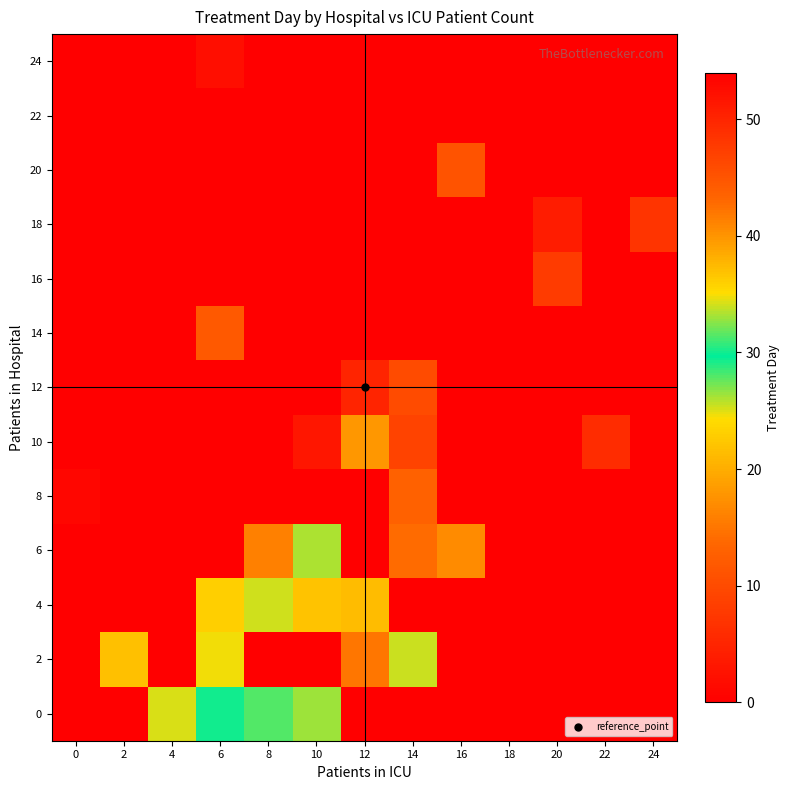

Reading left to right, extract all data points from this chart.

0: 0=54.0	2=54.0	4=34.2	6=30.0	8=28.0	10=33.0	12=54.0	14=54.0	16=54.0	18=54.0	20=54.0	22=54.0	24=54.0
2: 0=0.0	2=37.0	4=54.0	6=24.5	8=54.0	10=54.0	12=15.0	14=25.5	16=54.0	18=54.0	20=54.0	22=54.0	24=54.0
4: 0=54.0	2=54.0	4=54.0	6=23.0	8=34.0	10=22.0	12=21.5	14=54.0	16=54.0	18=54.0	20=54.0	22=54.0	24=54.0
6: 0=54.0	2=54.0	4=54.0	6=54.0	8=16.0	10=26.0	12=54.0	14=14.0	16=17.0	18=54.0	20=54.0	22=54.0	24=54.0
8: 0=1.0	2=54.0	4=54.0	6=54.0	8=54.0	10=54.0	12=54.0	14=13.0	16=54.0	18=54.0	20=54.0	22=54.0	24=54.0
10: 0=54.0	2=54.0	4=54.0	6=54.0	8=54.0	10=3.0	12=18.0	14=9.0	16=54.0	18=54.0	20=54.0	22=6.0	24=54.0
12: 0=54.0	2=54.0	4=54.0	6=54.0	8=54.0	10=54.0	12=5.0	14=10.0	16=54.0	18=54.0	20=54.0	22=54.0	24=54.0
14: 0=54.0	2=54.0	4=54.0	6=12.0	8=54.0	10=54.0	12=54.0	14=54.0	16=54.0	18=54.0	20=54.0	22=54.0	24=54.0
16: 0=54.0	2=54.0	4=54.0	6=54.0	8=54.0	10=54.0	12=54.0	14=54.0	16=54.0	18=54.0	20=8.0	22=54.0	24=54.0
18: 0=54.0	2=54.0	4=54.0	6=54.0	8=54.0	10=54.0	12=54.0	14=54.0	16=54.0	18=54.0	20=4.0	22=54.0	24=7.0
20: 0=54.0	2=54.0	4=54.0	6=54.0	8=54.0	10=54.0	12=54.0	14=54.0	16=11.0	18=54.0	20=54.0	22=54.0	24=54.0
22: 0=54.0	2=54.0	4=54.0	6=54.0	8=54.0	10=54.0	12=54.0	14=54.0	16=54.0	18=54.0	20=54.0	22=54.0	24=54.0
24: 0=54.0	2=54.0	4=54.0	6=2.0	8=54.0	10=54.0	12=54.0	14=54.0	16=54.0	18=54.0	20=54.0	22=54.0	24=54.0